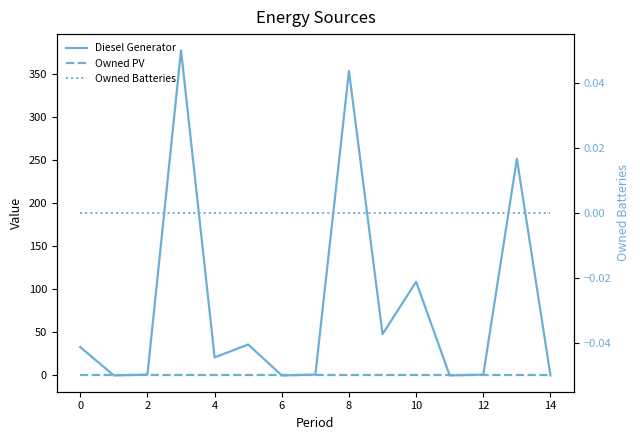

What are all the series names shown in the legend?

Diesel Generator, Owned PV, Owned Batteries